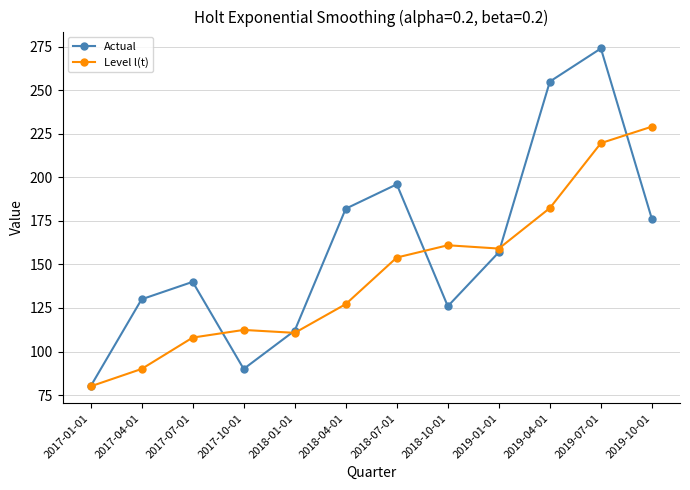

What position from the left is 2017-10-01?

4